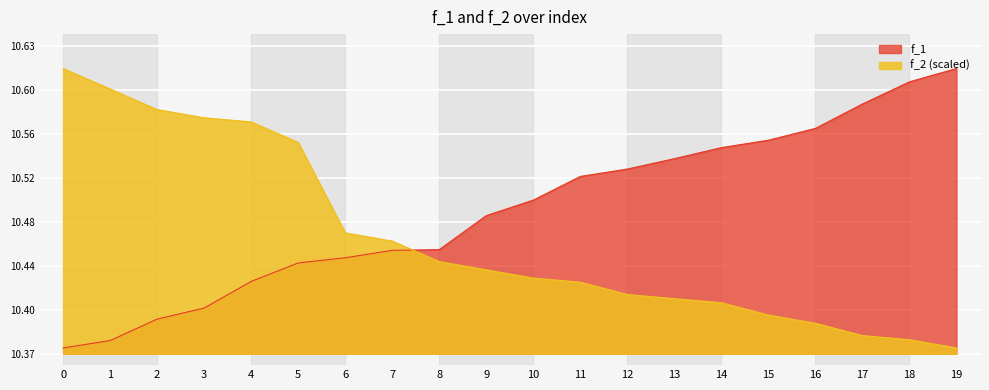

What value does the f_2 series have at 10?

10.4